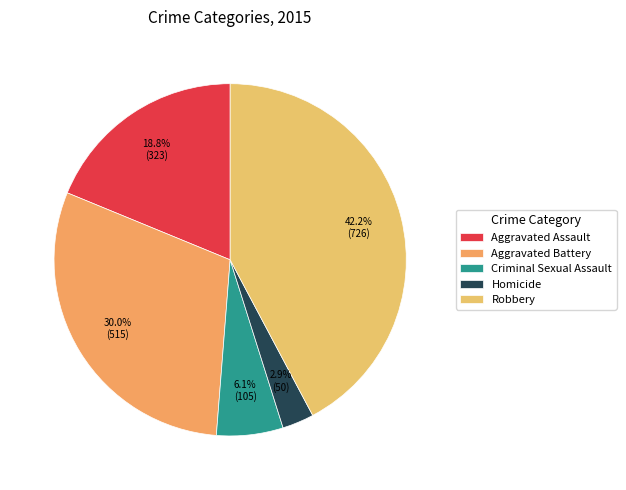

Count the number of slices in the pie.

5